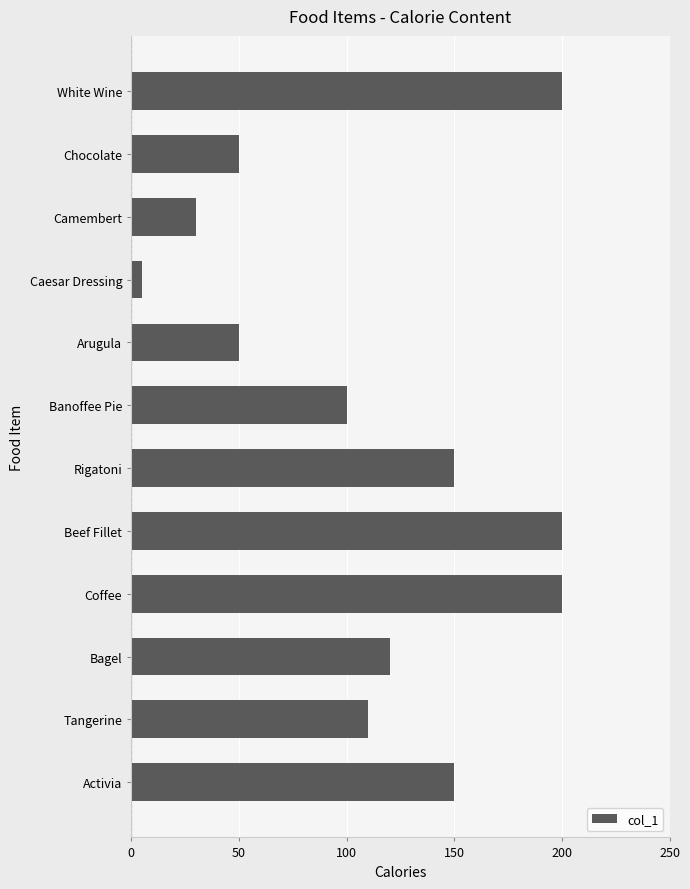

Reading bottom to top, list all the values displayed in this chart.

Activia=150	Tangerine=110	Bagel=120	Coffee=200	Beef Fillet=200	Rigatoni=150	Banoffee Pie=100	Arugula=50	Caesar Dressing=5	Camembert=30	Chocolate=50	White Wine=200